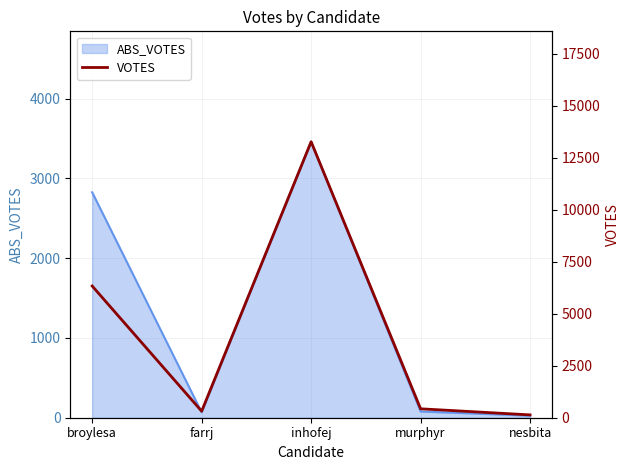

Reading left to right, transcribe all the data shown in this chart.

6336	314	13276	429	136